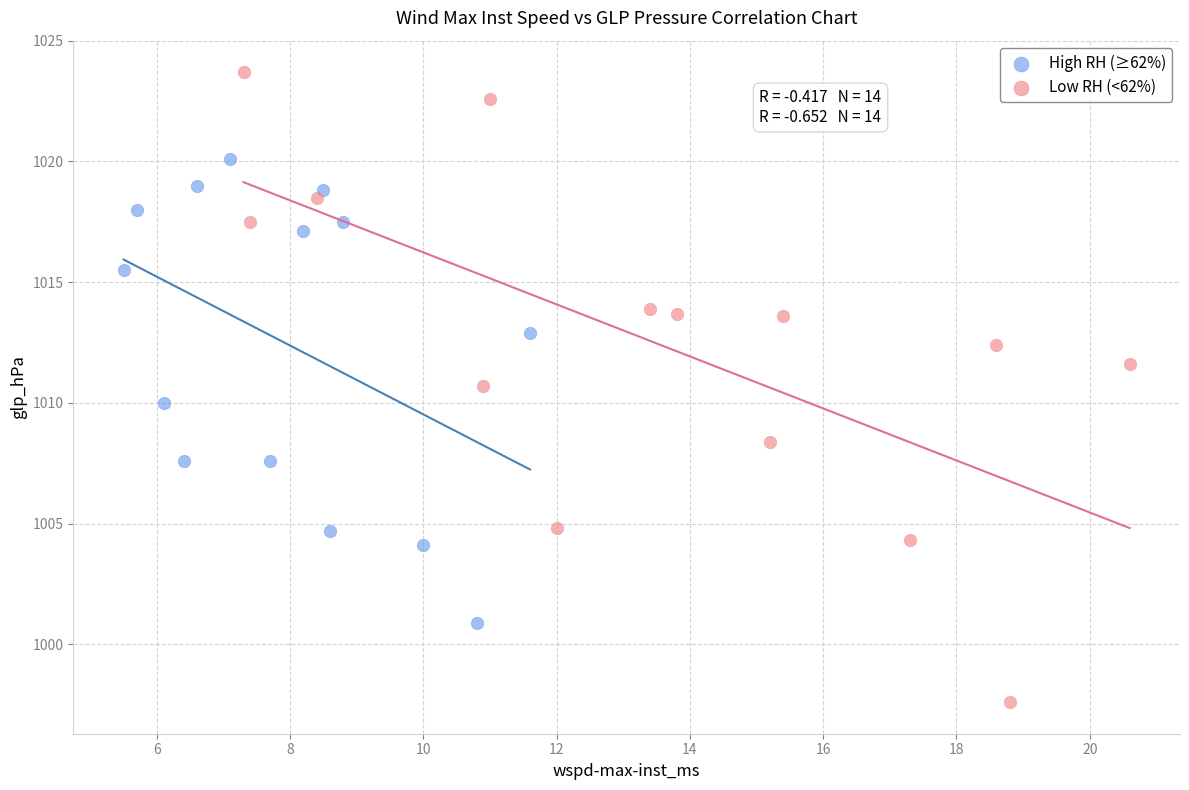

Which series contains the lowest Y value?

Low RH (<62%)